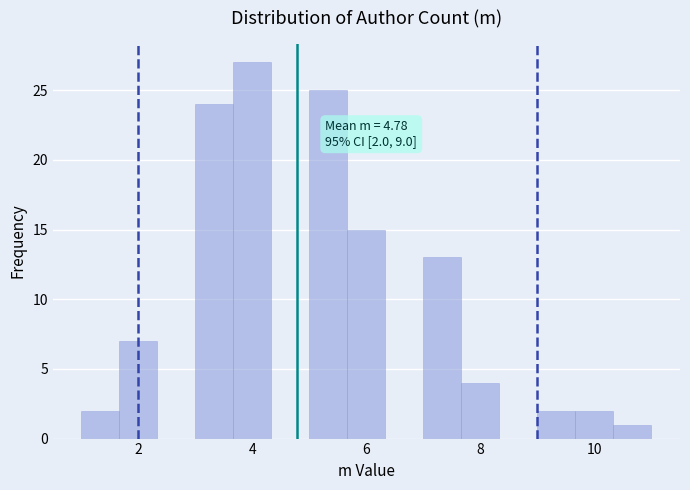

Read against the x-axis, roughly where is the centre of the tallest bar?

4.0